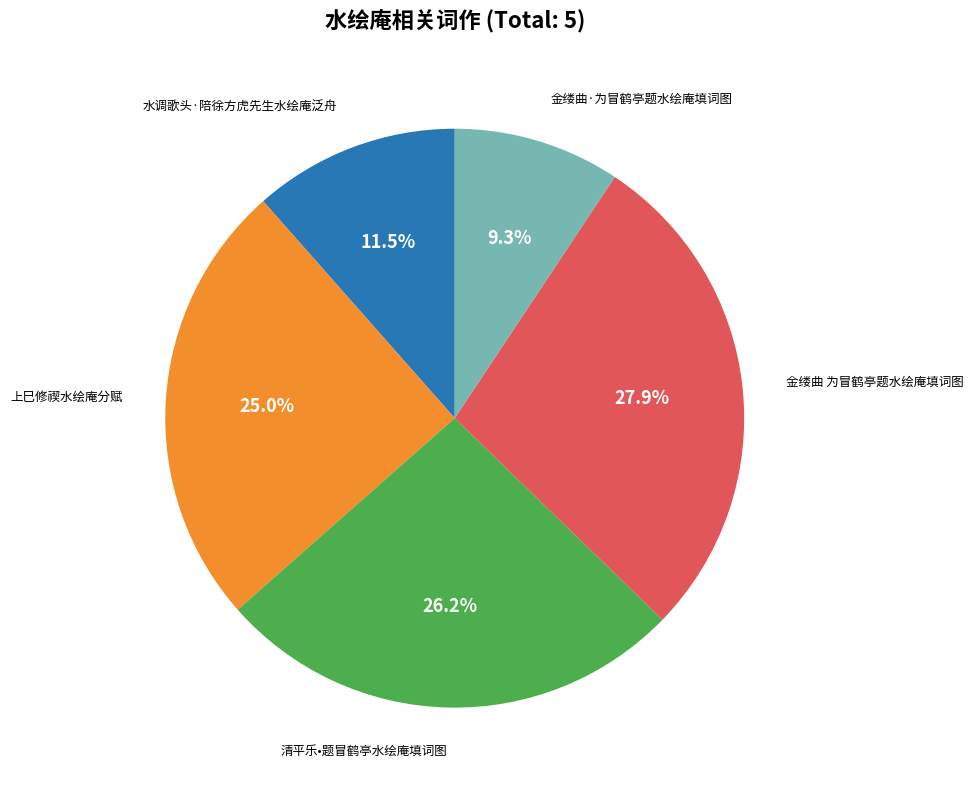

Does any single category account for the majority?

No